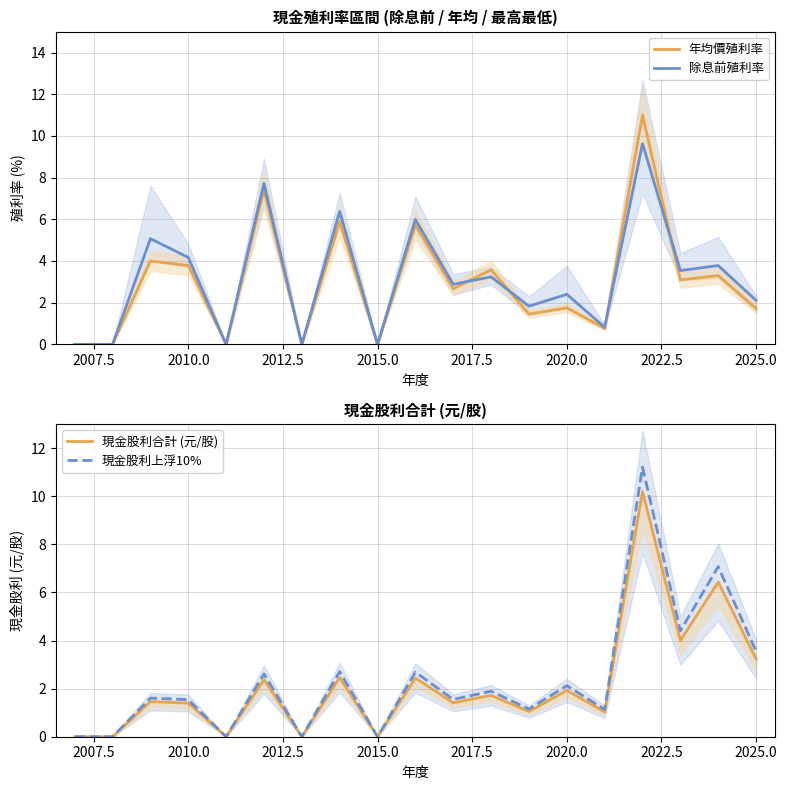

What is the difference between the second highest and minimum values in the 年均價殖利率 series?

7.4